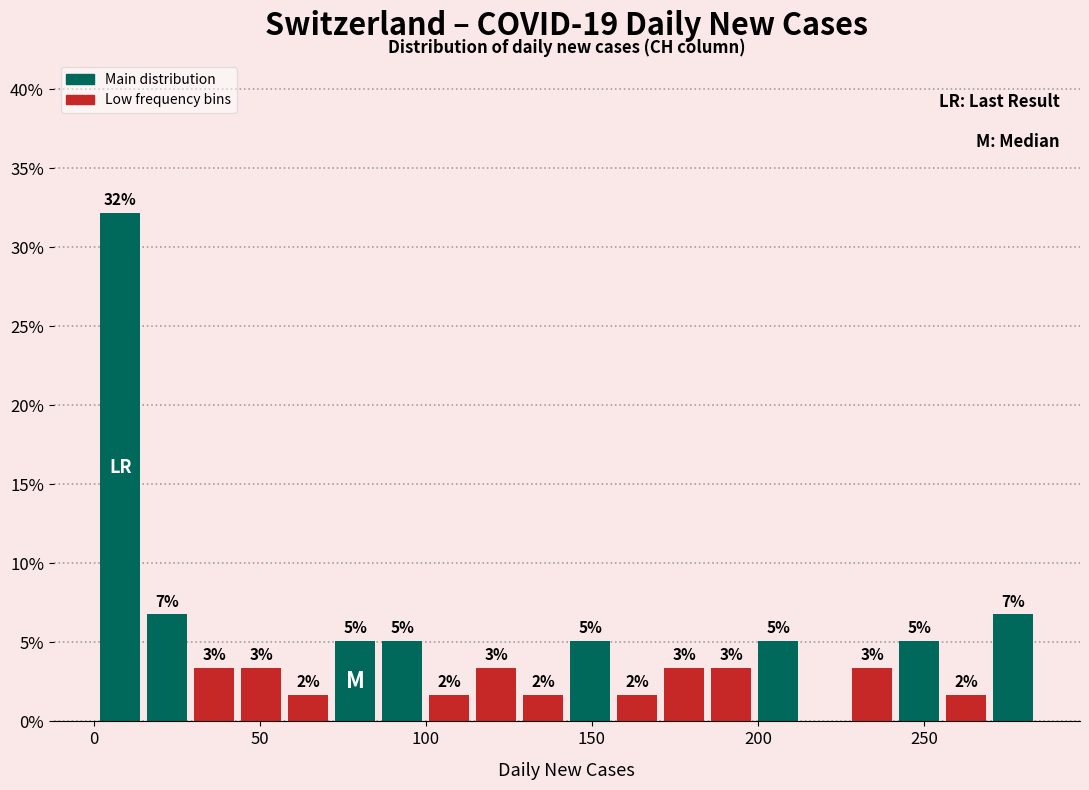

Read against the x-axis, roughly where is the centre of the tallest bar?

10